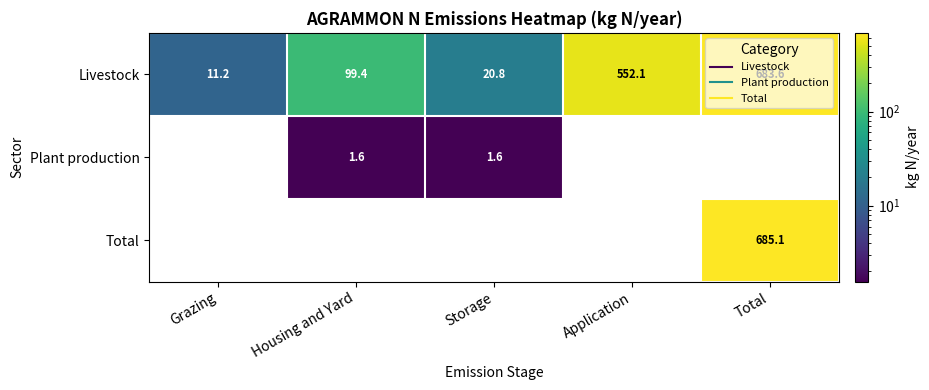

At Housing and Yard, list the series in order from largest to smallest.

Livestock, Plant production, Total